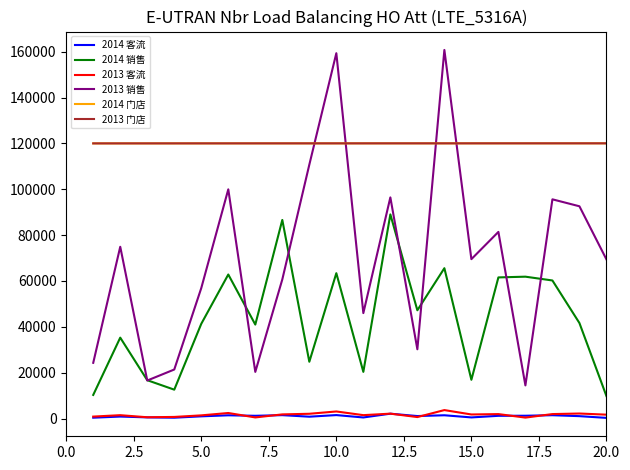

What is the greatest value displayed?

160760.3